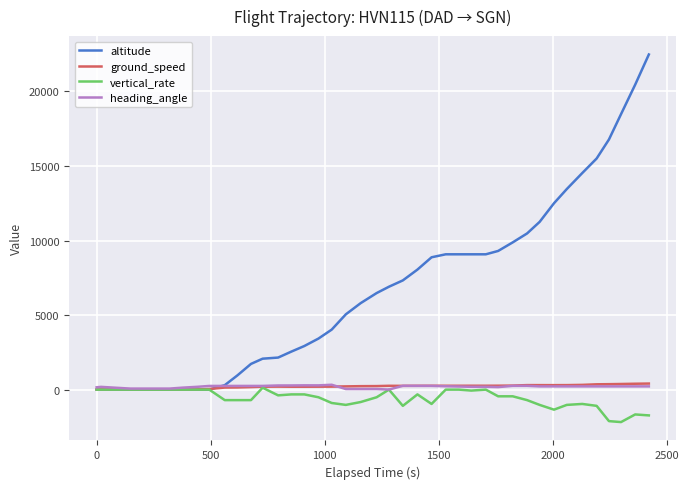

Which series has the largest total across all categories?

altitude